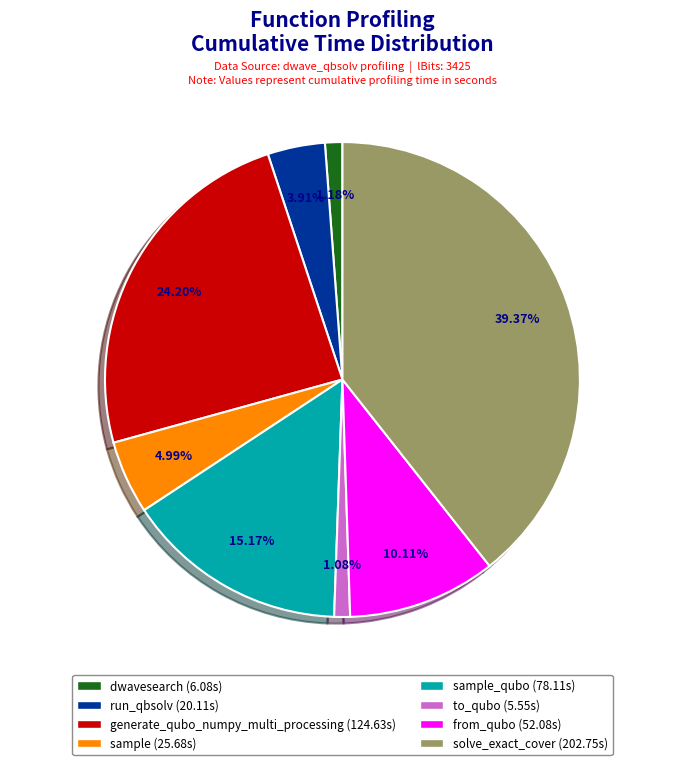

Does any single category account for the majority?

No